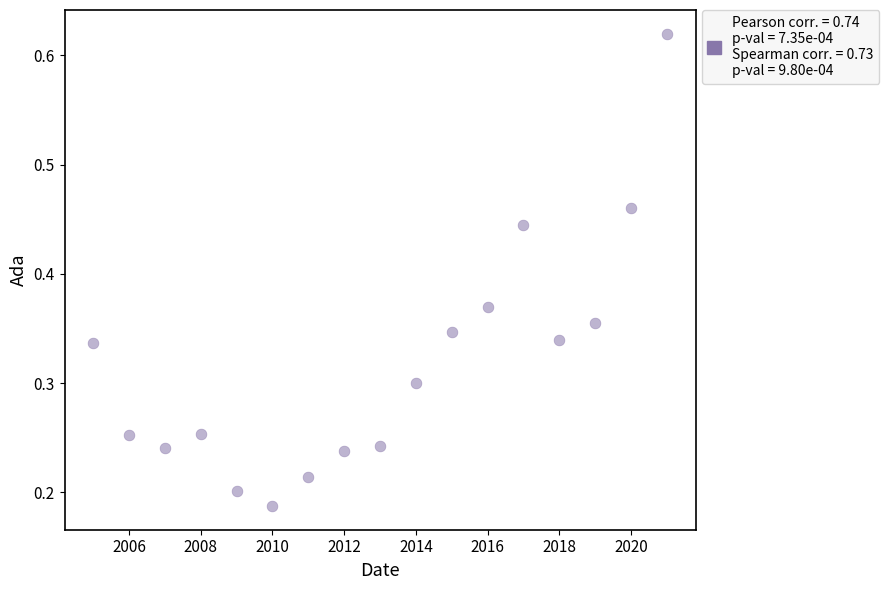

What is the range of X values (max minus min)?

16.0